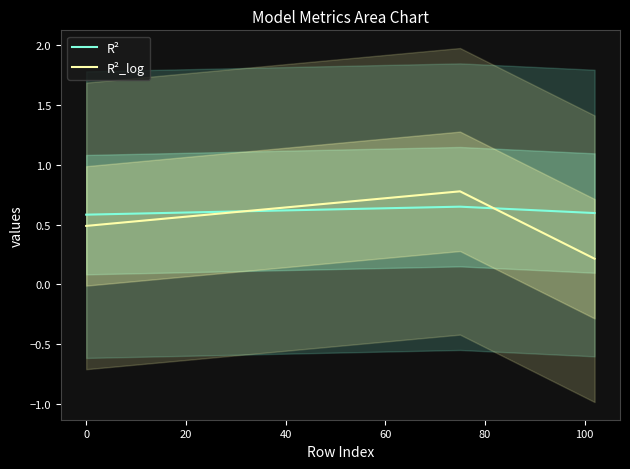

Reading left to right, transcribe all the data shown in this chart.

R²: 0.6	0.6	0.6
R²_log: 0.5	0.8	0.2